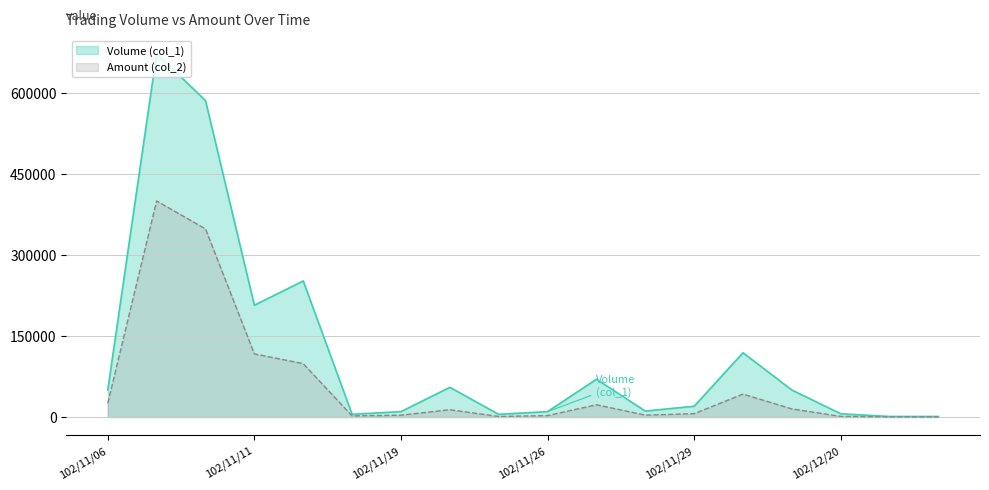

Where does the Volume (col_1) series first go above 50000?

102/11/07